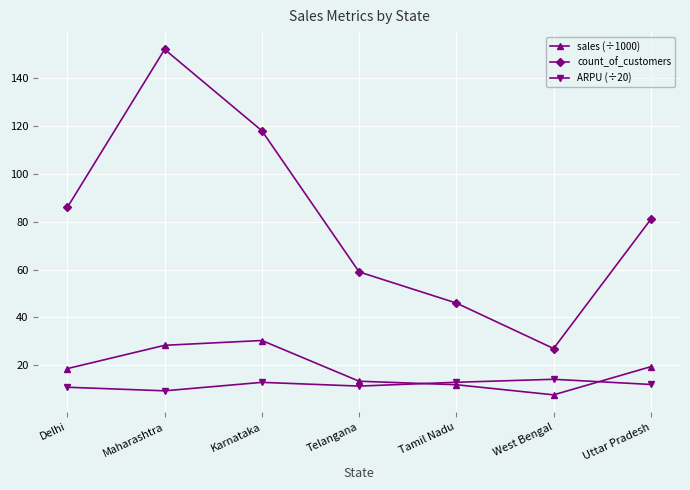

How many values in the sales (÷1000) series are below 18?

3